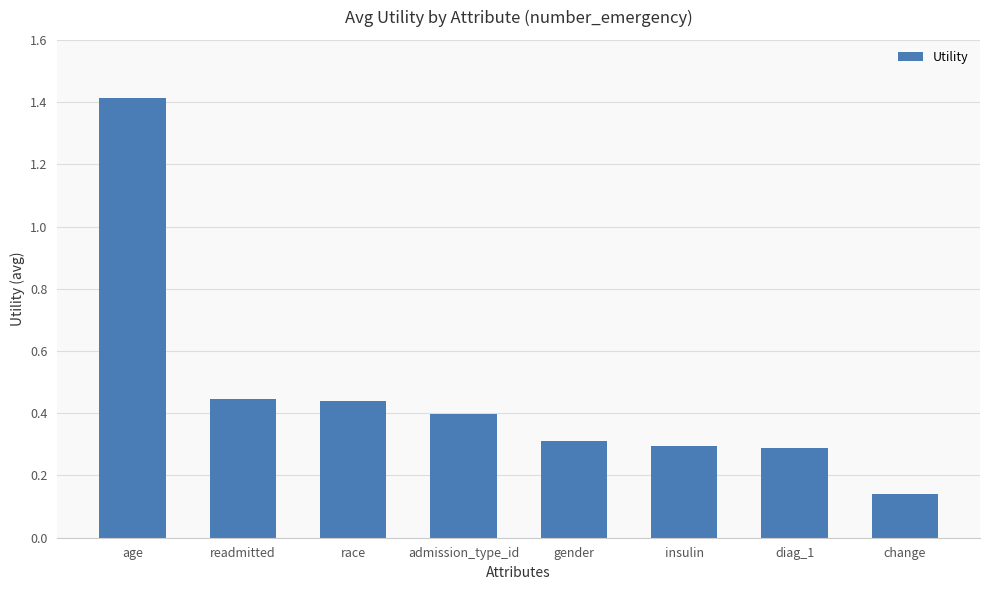

What position from the right is readmitted?

7